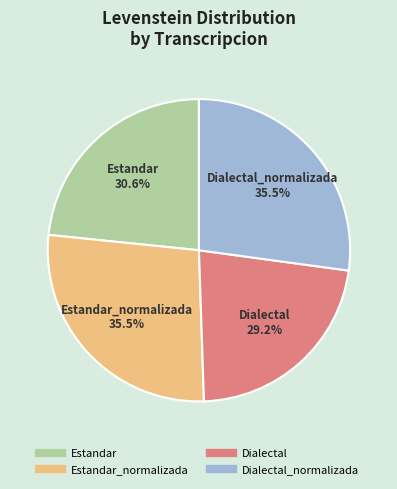

How many segments does this pie chart have?

4